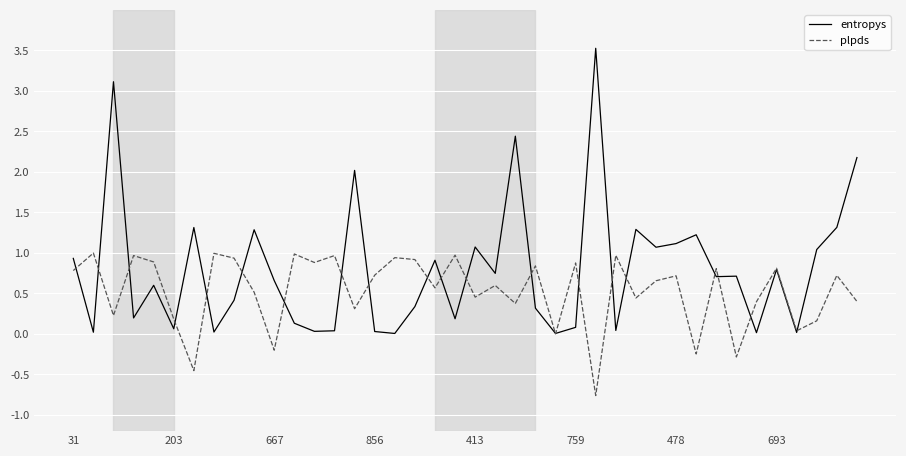

Which series has the largest total across all categories?

entropys